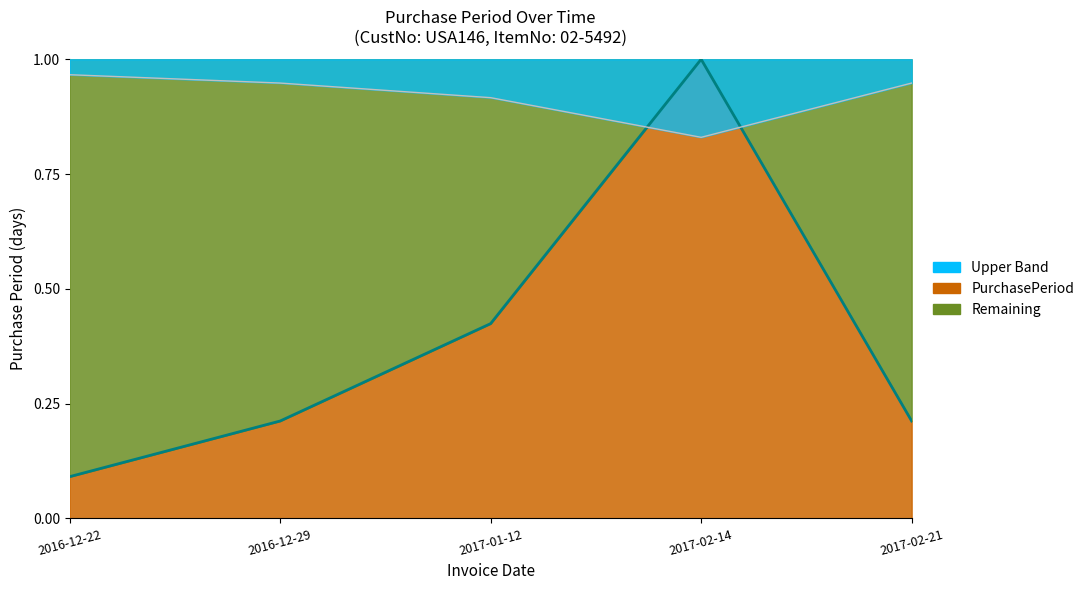

Reading left to right, what are all the values shown in this chart?

0.1	0.2	0.4	1.0	0.2